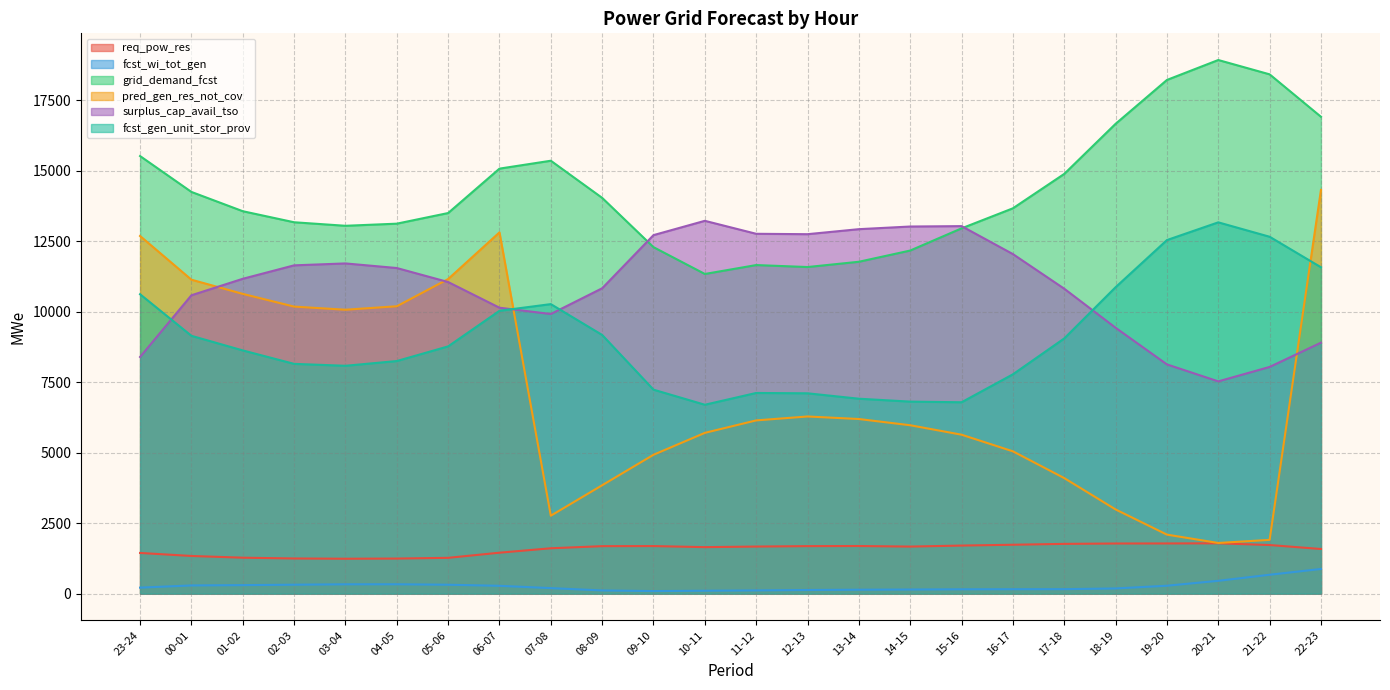

Which series has the largest total across all categories?

grid_demand_fcst